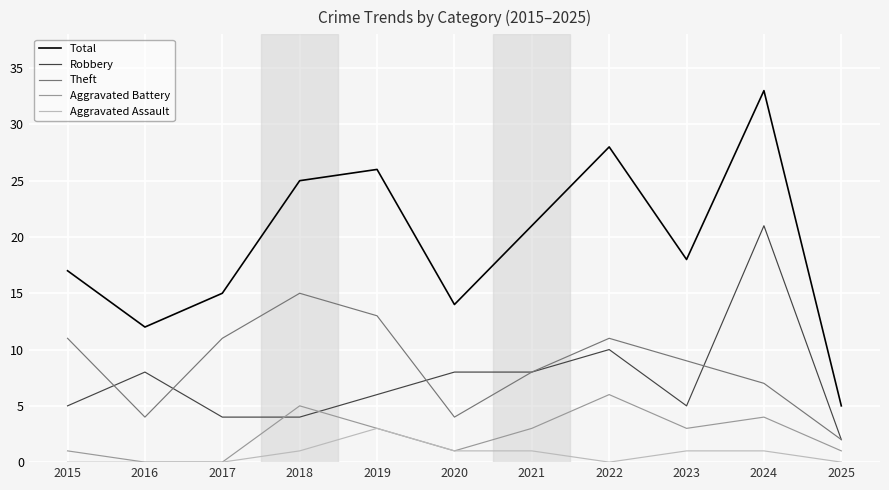

The value of Robbery at 2023 is 8. True or false?

False